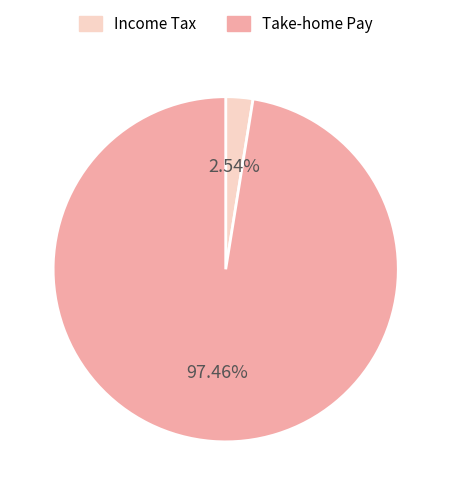

Which slice is the smallest?

Income Tax